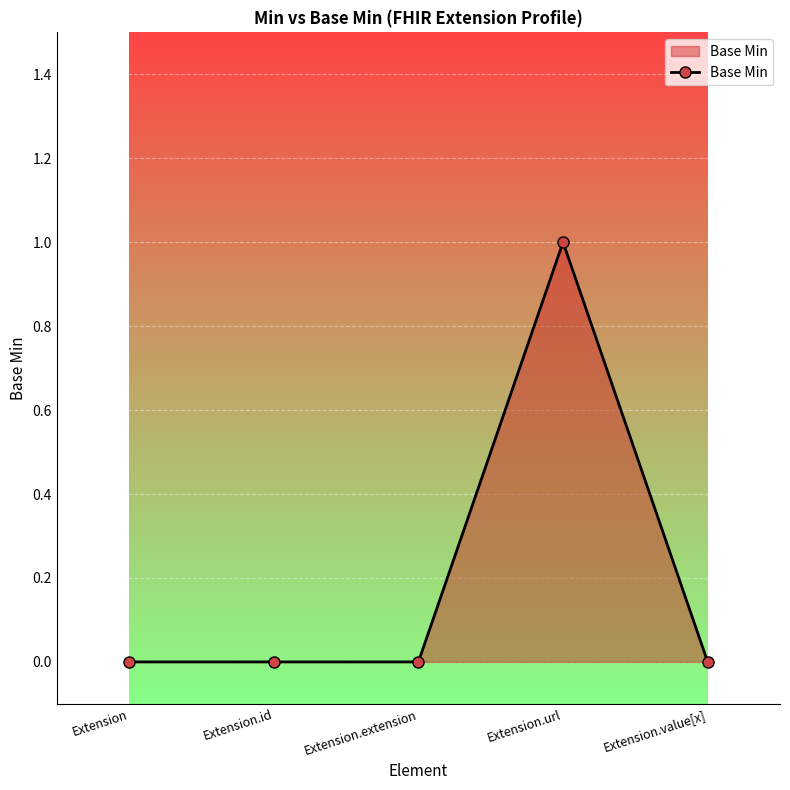

What is the change in value from Extension.id to Extension.url?

+1